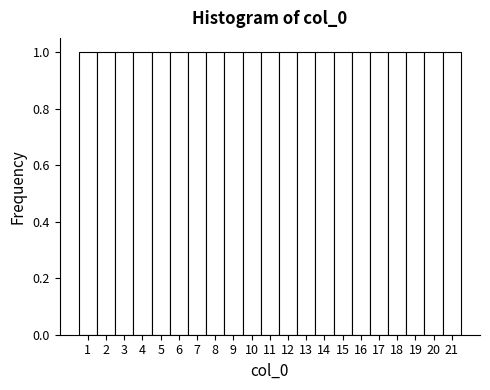

Reading left to right, transcribe this chart: for each bar, give the range it covers on the x-axis and its height. The values are not printed on the chart, so give them approximately, as read against the axis.

0.5 to 1.5: 1
1.5 to 2.5: 1
2.5 to 3.5: 1
3.5 to 4.5: 1
4.5 to 5.5: 1
5.5 to 6.5: 1
6.5 to 7.5: 1
7.5 to 8.5: 1
8.5 to 9.5: 1
9.5 to 10.5: 1
10.5 to 11.5: 1
11.5 to 12.5: 1
12.5 to 13.5: 1
13.5 to 14.5: 1
14.5 to 15.5: 1
15.5 to 16.5: 1
16.5 to 17.5: 1
17.5 to 18.5: 1
18.5 to 19.5: 1
19.5 to 20.5: 1
20.5 to 21.5: 1